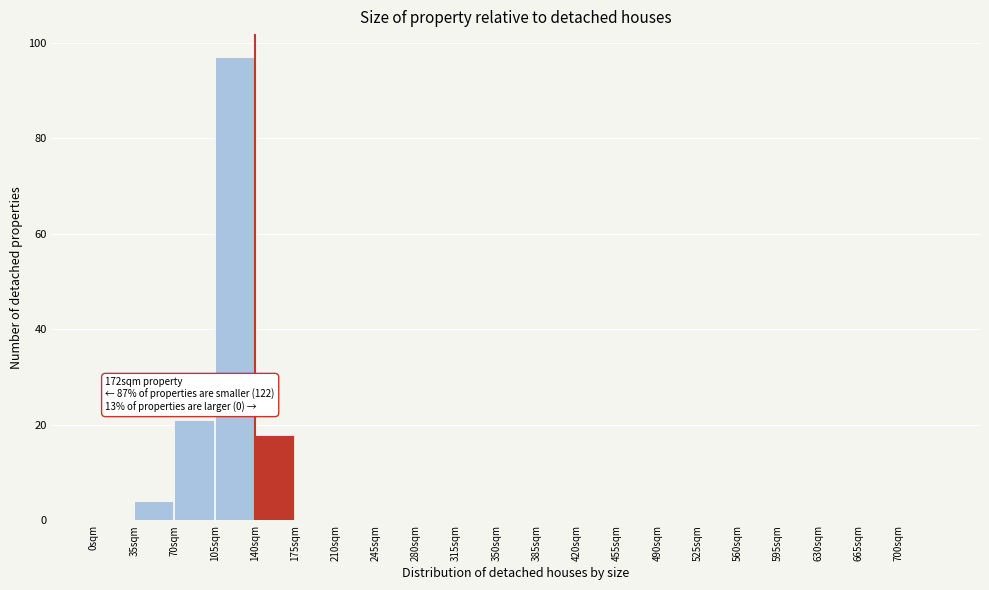

Which range on the x-axis has the tallest bar?

105 to 140